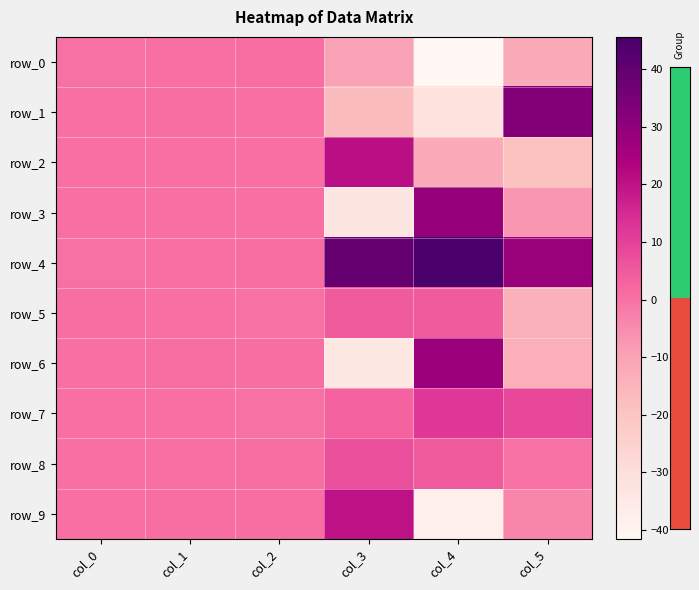

Reading left to right, extract all data points from this chart.

row_0: 0.2	0.5	0.7	-10.1	-41.5	-12.1
row_1: 0.6	0.8	0.4	-17.3	-31.7	32.9
row_2: 0.4	0.6	0.5	20.9	-12.2	-19.0
row_3: 0.5	0.5	0.7	-33.4	28.7	-7.2
row_4: 0.1	0.4	0.7	39.0	45.6	28.2
row_5: 0.8	0.4	0.2	4.6	4.5	-14.2
row_6: 0.6	0.7	0.8	-33.8	27.7	-13.3
row_7: 0.4	0.5	0.3	3.0	12.2	8.7
row_8: 0.3	0.6	0.9	7.1	4.4	0.1
row_9: 0.5	1.0	0.9	20.1	-37.7	-4.1